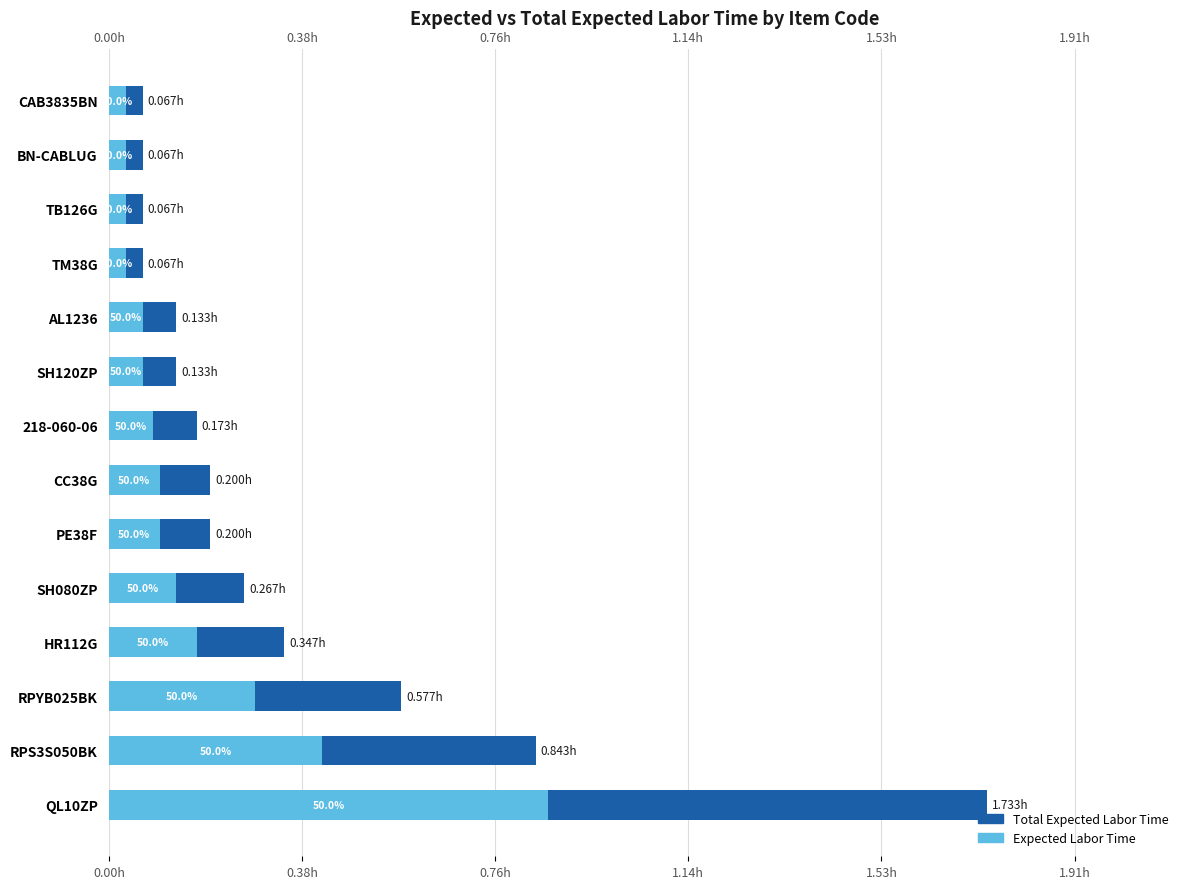

Reading left to right, extract all data points from this chart.

Total Expected Labor Time: 1.7	0.8	0.6	0.3	0.3	0.2	0.2	0.2	0.1	0.1	0.1	0.1	0.1	0.1
Expected Labor Time: 0.9	0.4	0.3	0.2	0.1	0.1	0.1	0.1	0.1	0.1	0.0	0.0	0.0	0.0